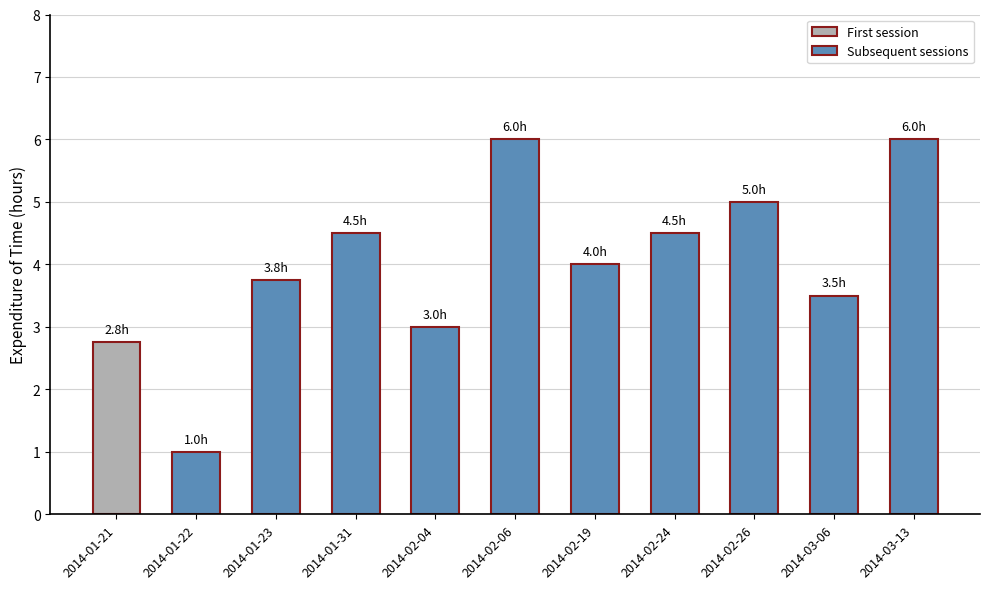

The value at 2014-01-21 is 2.8. True or false?

True